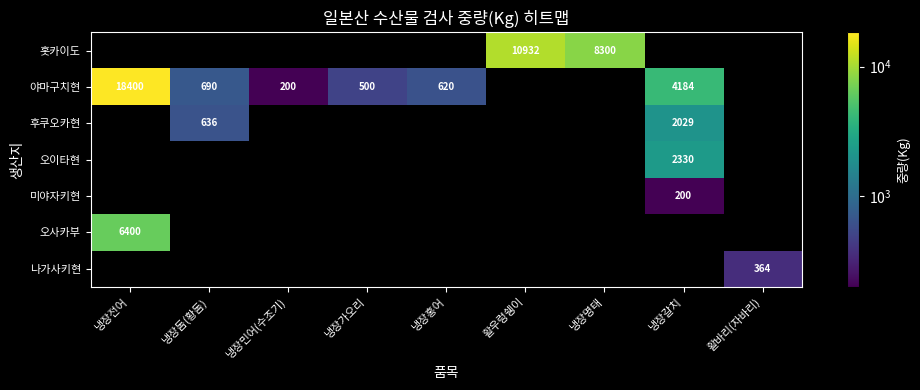

Is it true that 야마구치현 equals 342 at 냉장돔(황돔)?

False